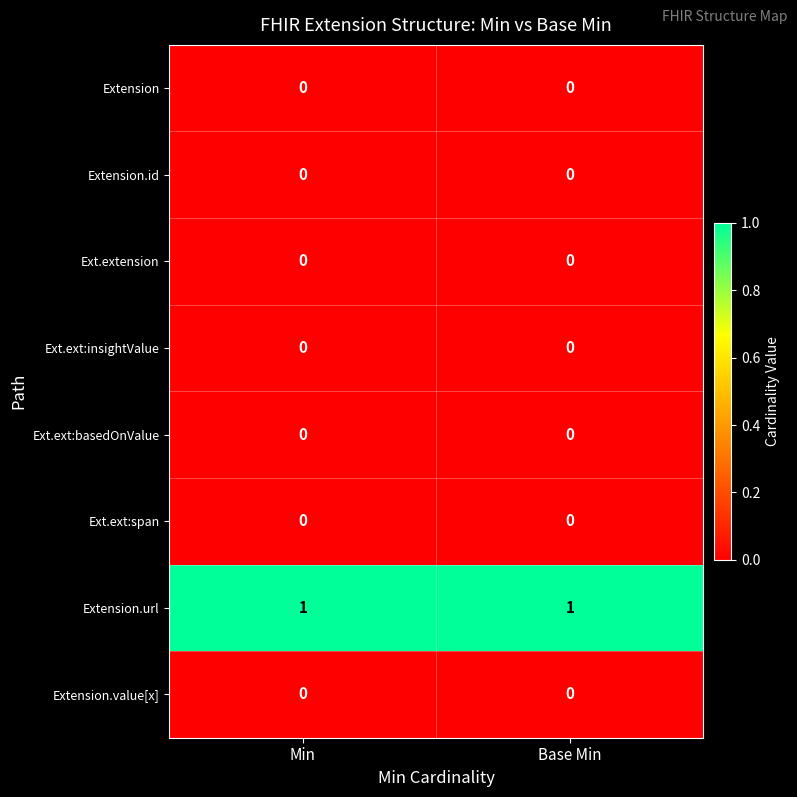

What is the maximum value shown in the chart?

1